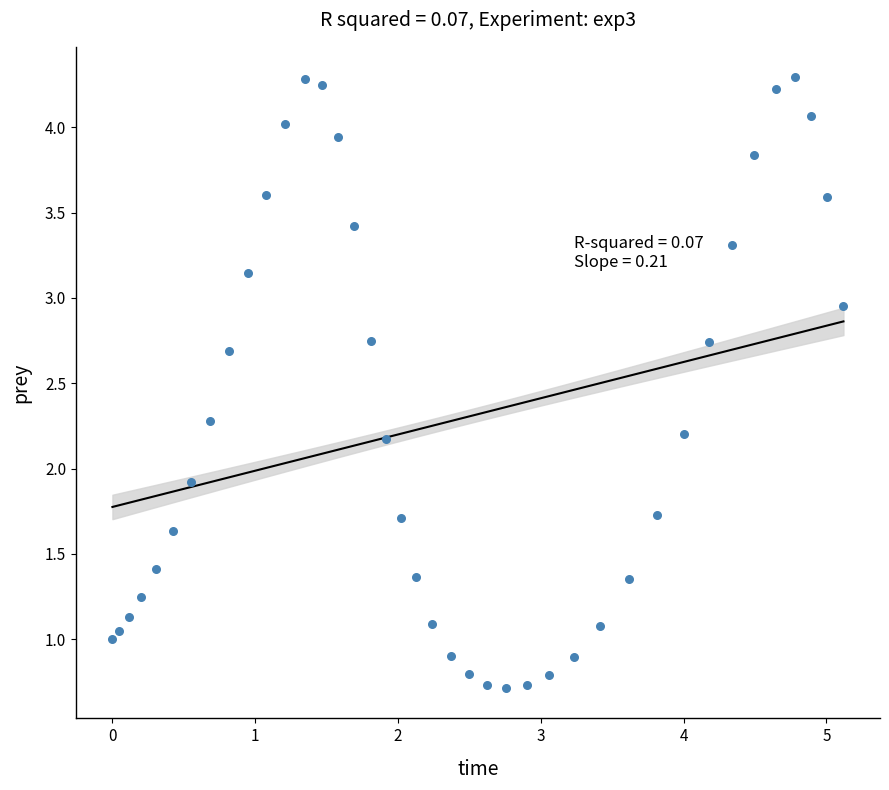

What Y value in the scatter plot is closest to 2?

1.9